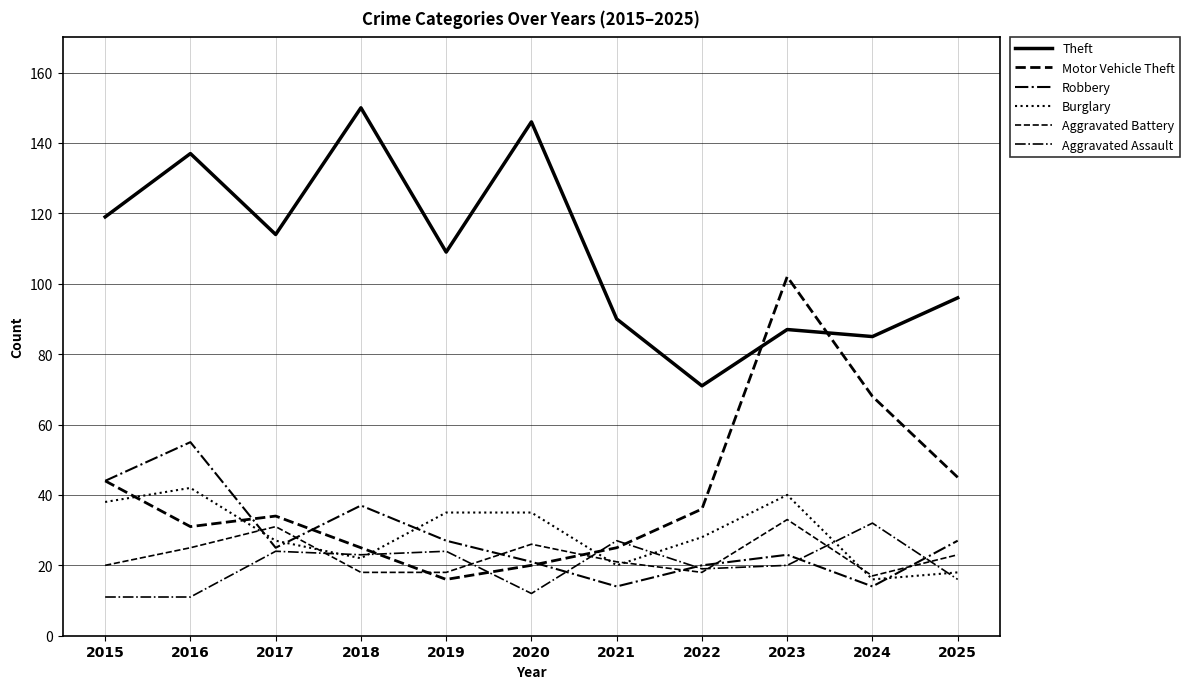

At which category does the chart reach its minimum across all series?

2015